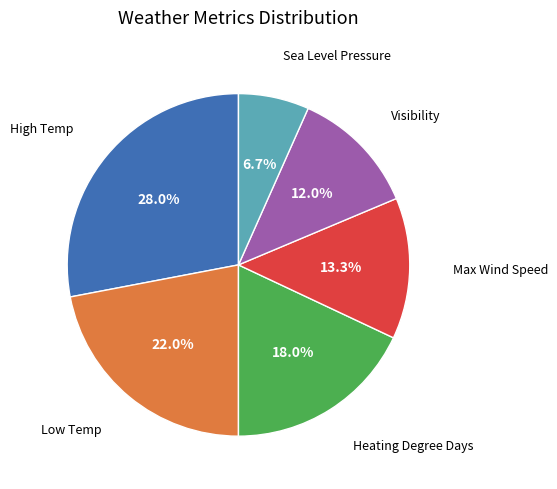

Is there a majority slice in this chart?

No